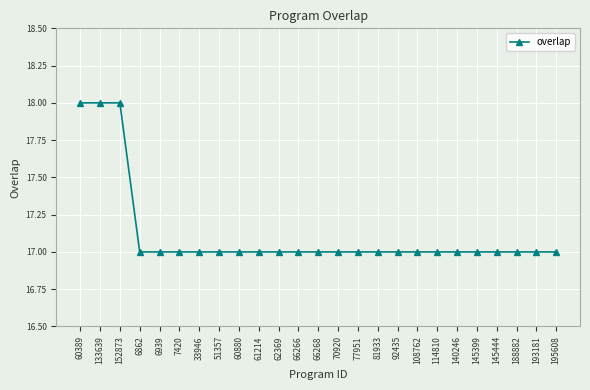

What is the difference between the second highest and second lowest values?

1